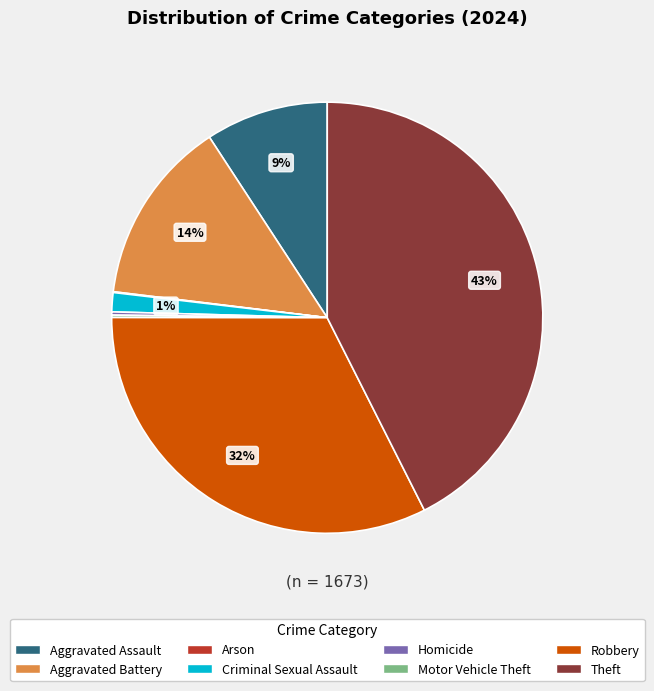

Which category has the biggest portion of the pie?

Theft